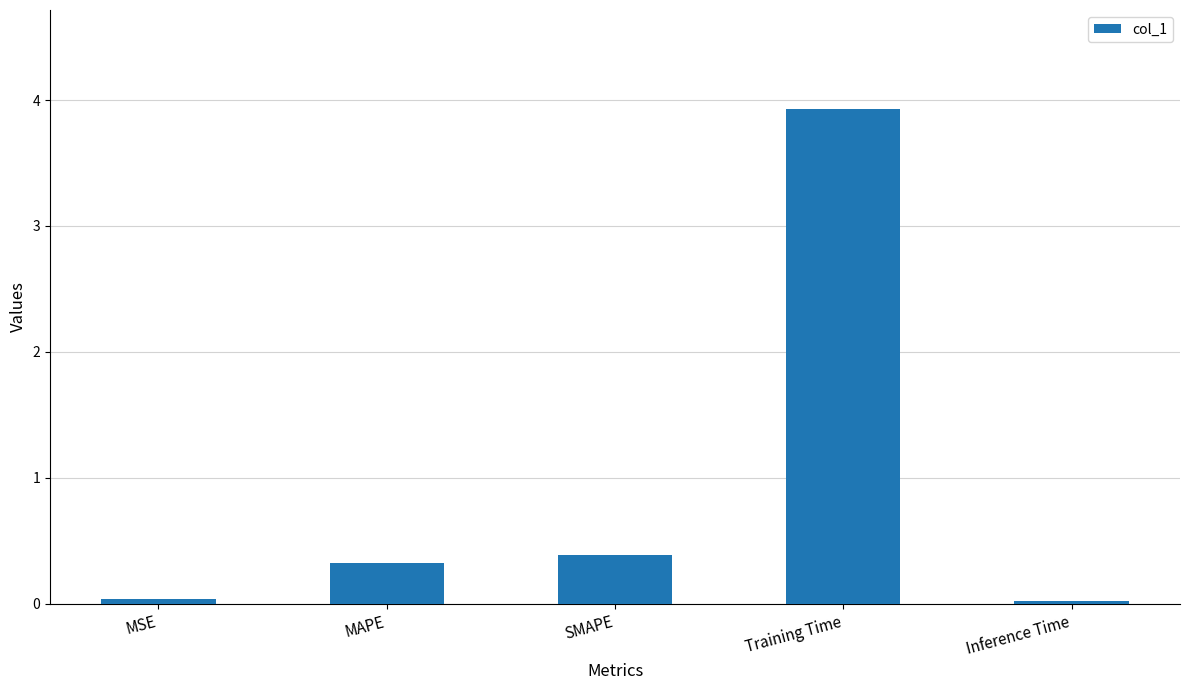

Which category has the highest value across all series?

Training Time